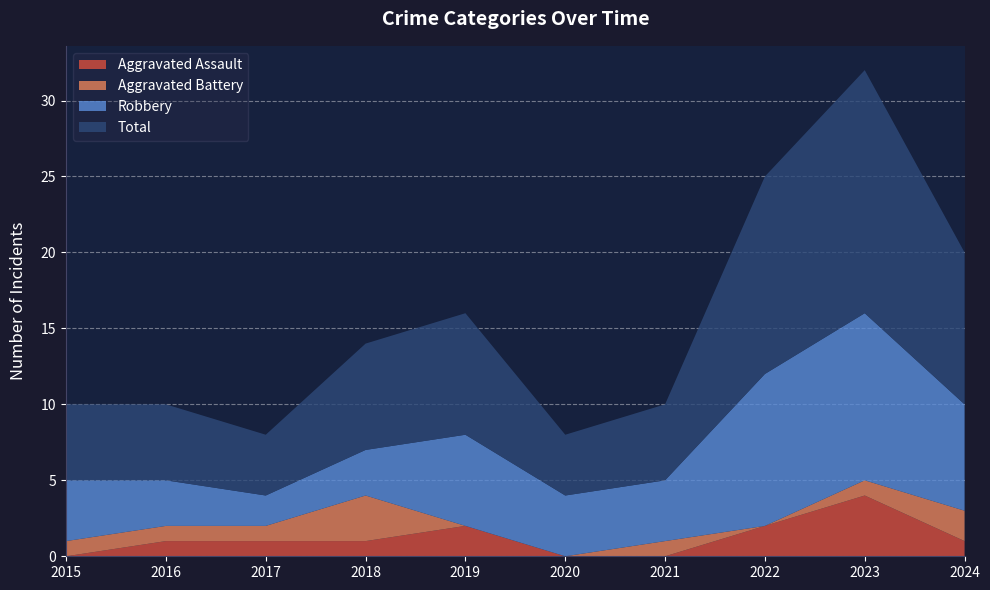

Reading left to right, transcribe all the data shown in this chart.

Aggravated Assault: 2015=0	2016=1	2017=1	2018=1	2019=2	2020=0	2021=0	2022=2	2023=4	2024=1
Aggravated Battery: 2015=1	2016=1	2017=1	2018=3	2019=0	2020=0	2021=1	2022=0	2023=1	2024=2
Robbery: 2015=4	2016=3	2017=2	2018=3	2019=6	2020=4	2021=4	2022=10	2023=11	2024=7
Total: 2015=5	2016=5	2017=4	2018=7	2019=8	2020=4	2021=5	2022=13	2023=16	2024=10